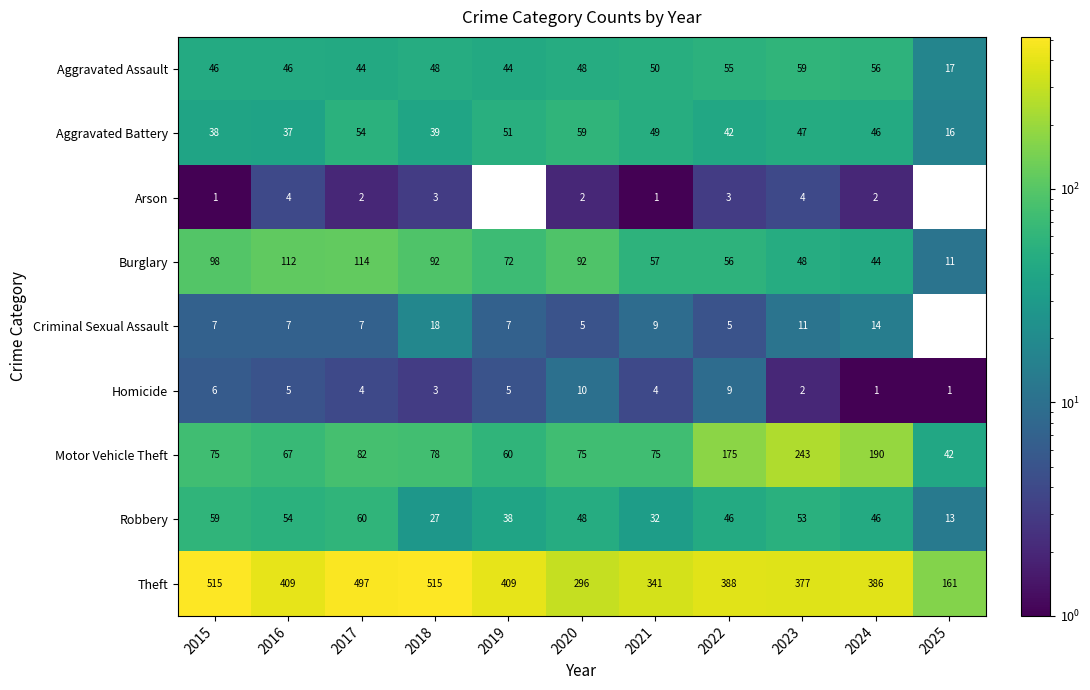

How many series are shown in this chart?

9